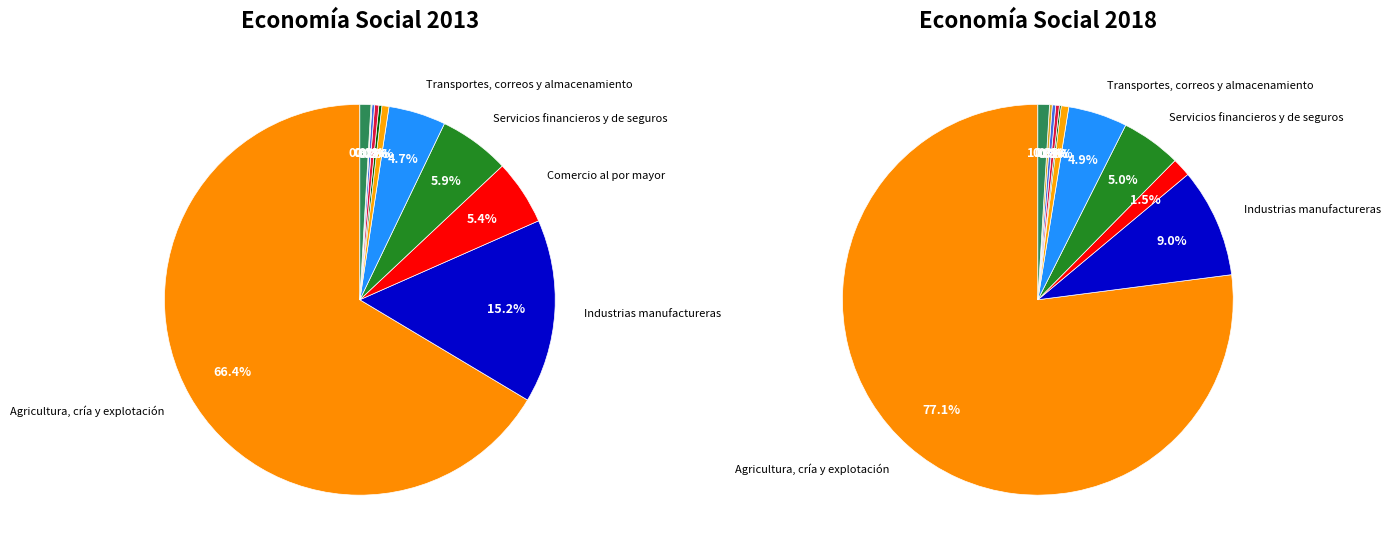

What percentage do 6 and 7 together represent?

0.6%